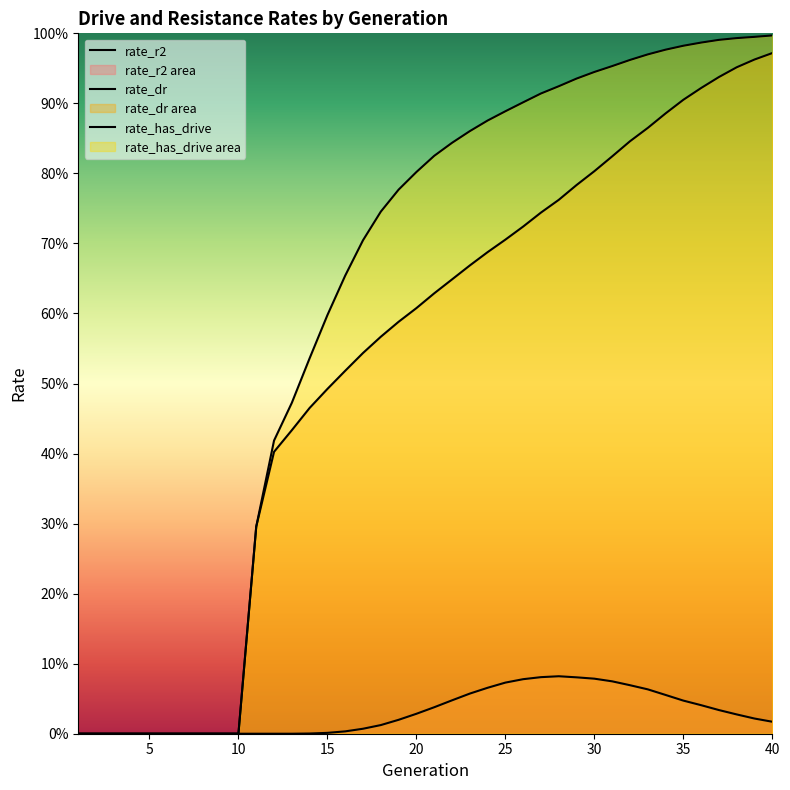

What are all the series names shown in the legend?

rate_r2, rate_dr, rate_has_drive